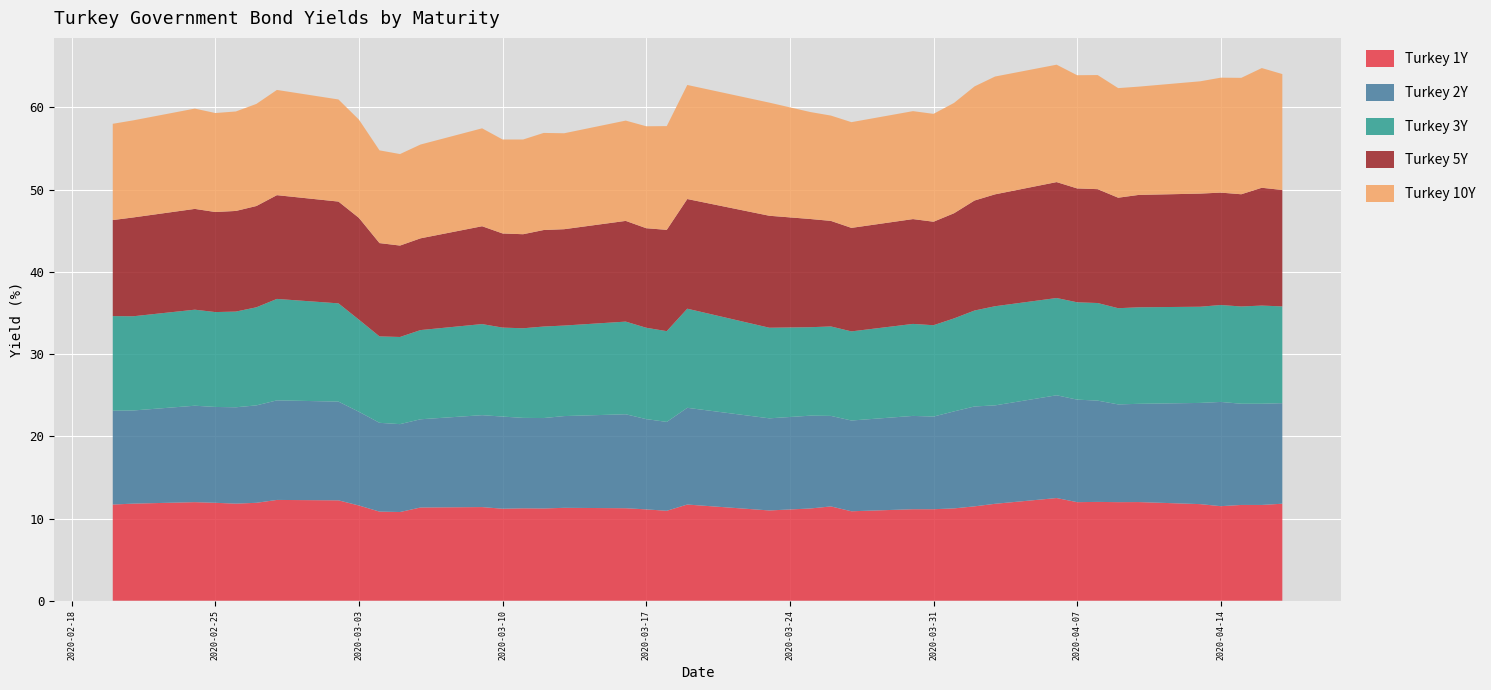

Reading right to left, list all the values displayed in this chart.

Turkey 1Y: 2020-04-17=11.8	2020-04-16=11.7	2020-04-15=11.7	2020-04-14=11.5	2020-04-13=11.8	2020-04-10=12.0	2020-04-09=12.0	2020-04-08=12.0	2020-04-07=12.0	2020-04-06=12.5	2020-04-03=11.8	2020-04-02=11.5	2020-04-01=11.2	2020-03-31=11.1	2020-03-30=11.1	2020-03-27=10.9	2020-03-26=11.5	2020-03-25=11.2	2020-03-23=11.0	2020-03-19=11.7	2020-03-18=10.9	2020-03-17=11.1	2020-03-16=11.2	2020-03-13=11.3	2020-03-12=11.2	2020-03-11=11.2	2020-03-10=11.2	2020-03-09=11.4	2020-03-06=11.3	2020-03-05=10.8	2020-03-04=10.8	2020-03-03=11.6	2020-03-02=12.2	2020-02-28=12.3	2020-02-27=11.9	2020-02-26=11.8	2020-02-25=11.9	2020-02-24=12.0	2020-02-21=11.8	2020-02-20=11.7
Turkey 2Y: 2020-04-17=12.2	2020-04-16=12.3	2020-04-15=12.3	2020-04-14=12.7	2020-04-13=12.3	2020-04-10=11.9	2020-04-09=11.9	2020-04-08=12.3	2020-04-07=12.5	2020-04-06=12.5	2020-04-03=12.0	2020-04-02=12.2	2020-04-01=11.8	2020-03-31=11.3	2020-03-30=11.3	2020-03-27=11.0	2020-03-26=11.0	2020-03-25=11.3	2020-03-23=11.2	2020-03-19=11.8	2020-03-18=10.8	2020-03-17=11.0	2020-03-16=11.4	2020-03-13=11.2	2020-03-12=11.0	2020-03-11=11.0	2020-03-10=11.2	2020-03-09=11.2	2020-03-06=10.7	2020-03-05=10.7	2020-03-04=10.8	2020-03-03=11.4	2020-03-02=12.0	2020-02-28=12.1	2020-02-27=11.8	2020-02-26=11.7	2020-02-25=11.7	2020-02-24=11.7	2020-02-21=11.3	2020-02-20=11.4
Turkey 3Y: 2020-04-17=11.8	2020-04-16=11.9	2020-04-15=11.8	2020-04-14=11.8	2020-04-13=11.7	2020-04-10=11.7	2020-04-09=11.7	2020-04-08=11.9	2020-04-07=11.8	2020-04-06=11.8	2020-04-03=12.1	2020-04-02=11.7	2020-04-01=11.3	2020-03-31=11.1	2020-03-30=11.2	2020-03-27=10.8	2020-03-26=10.9	2020-03-25=10.8	2020-03-23=11.0	2020-03-19=12.1	2020-03-18=11.0	2020-03-17=11.1	2020-03-16=11.3	2020-03-13=11.0	2020-03-12=11.1	2020-03-11=10.9	2020-03-10=10.8	2020-03-09=11.1	2020-03-06=10.8	2020-03-05=10.6	2020-03-04=10.5	2020-03-03=11.2	2020-03-02=11.9	2020-02-28=12.3	2020-02-27=11.9	2020-02-26=11.6	2020-02-25=11.5	2020-02-24=11.7	2020-02-21=11.5	2020-02-20=11.5
Turkey 5Y: 2020-04-17=14.2	2020-04-16=14.3	2020-04-15=13.7	2020-04-14=13.7	2020-04-13=13.8	2020-04-10=13.7	2020-04-09=13.4	2020-04-08=13.8	2020-04-07=13.8	2020-04-06=14.1	2020-04-03=13.6	2020-04-02=13.4	2020-04-01=12.8	2020-03-31=12.6	2020-03-30=12.8	2020-03-27=12.6	2020-03-26=12.8	2020-03-25=13.2	2020-03-23=13.6	2020-03-19=13.3	2020-03-18=12.3	2020-03-17=12.1	2020-03-16=12.2	2020-03-13=11.7	2020-03-12=11.7	2020-03-11=11.4	2020-03-10=11.4	2020-03-09=11.9	2020-03-06=11.2	2020-03-05=11.1	2020-03-04=11.3	2020-03-03=12.4	2020-03-02=12.4	2020-02-28=12.6	2020-02-27=12.3	2020-02-26=12.2	2020-02-25=12.2	2020-02-24=12.3	2020-02-21=12.0	2020-02-20=11.7
Turkey 10Y: 2020-04-17=14.1	2020-04-16=14.6	2020-04-15=14.2	2020-04-14=14.0	2020-04-13=13.7	2020-04-10=13.2	2020-04-09=13.3	2020-04-08=13.9	2020-04-07=13.8	2020-04-06=14.3	2020-04-03=14.3	2020-04-02=13.9	2020-04-01=13.4	2020-03-31=13.1	2020-03-30=13.1	2020-03-27=12.9	2020-03-26=12.8	2020-03-25=13.0	2020-03-23=13.8	2020-03-19=13.9	2020-03-18=12.6	2020-03-17=12.4	2020-03-16=12.2	2020-03-13=11.7	2020-03-12=11.8	2020-03-11=11.5	2020-03-10=11.4	2020-03-09=11.9	2020-03-06=11.4	2020-03-05=11.1	2020-03-04=11.3	2020-03-03=11.9	2020-03-02=12.4	2020-02-28=12.8	2020-02-27=12.4	2020-02-26=12.1	2020-02-25=12.0	2020-02-24=12.2	2020-02-21=11.8	2020-02-20=11.7